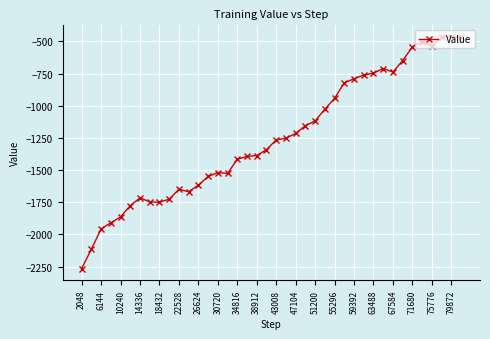

What is the sum of all values?

-50060.7